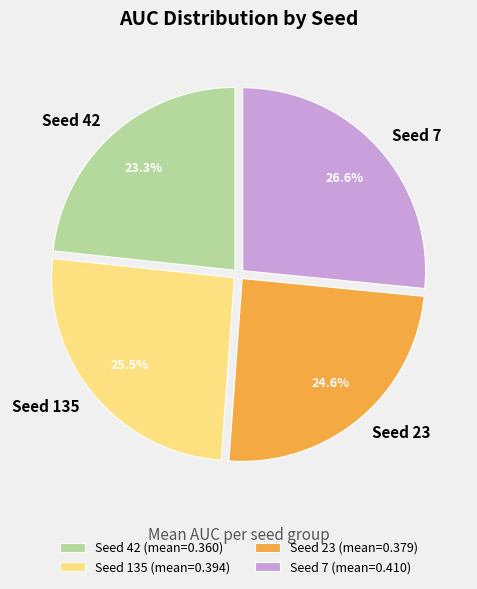

Does any single category account for the majority?

No